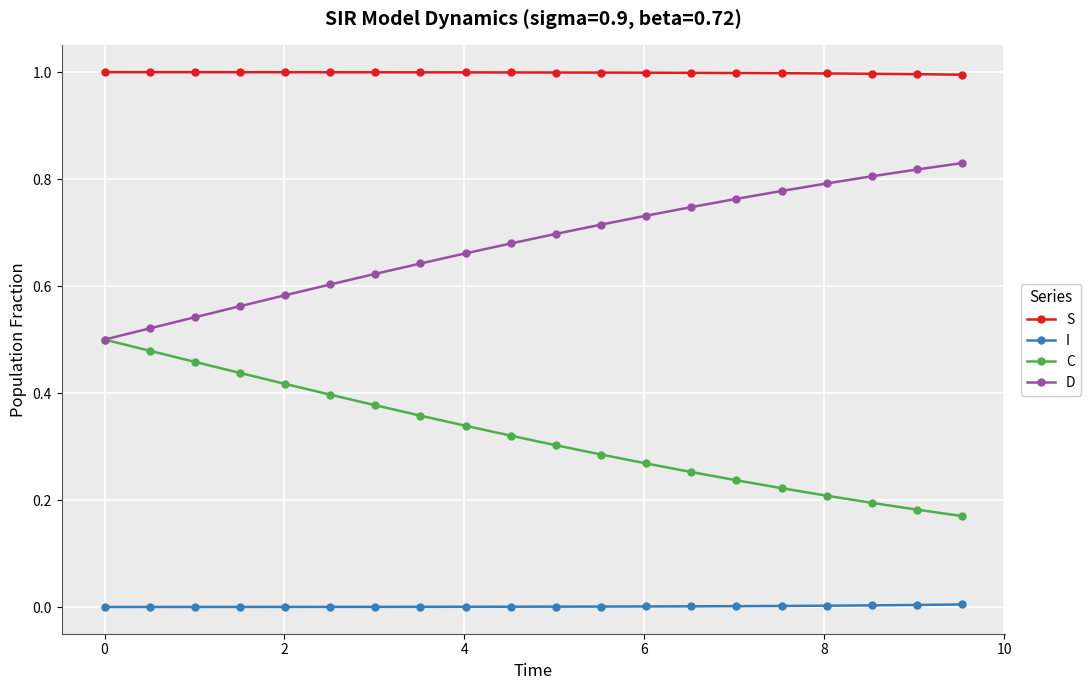

True or false: S and D intersect in this chart.

False